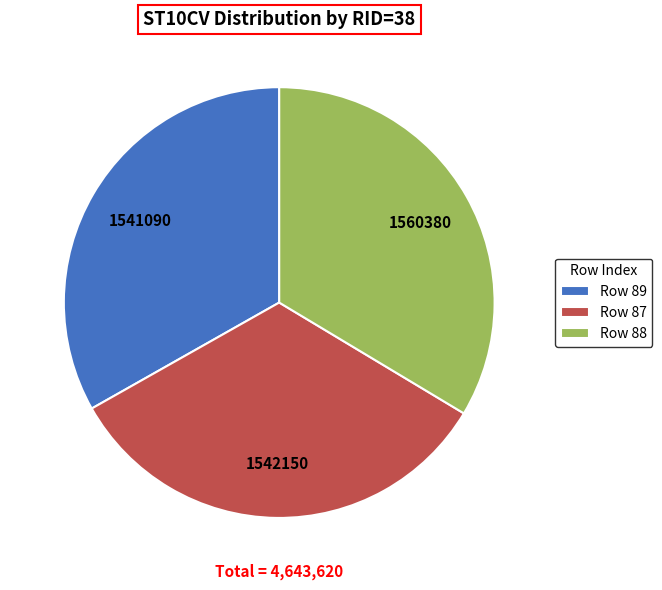

Approximately how many times larger is the value at Row 89 compared to Row 88?

1.0